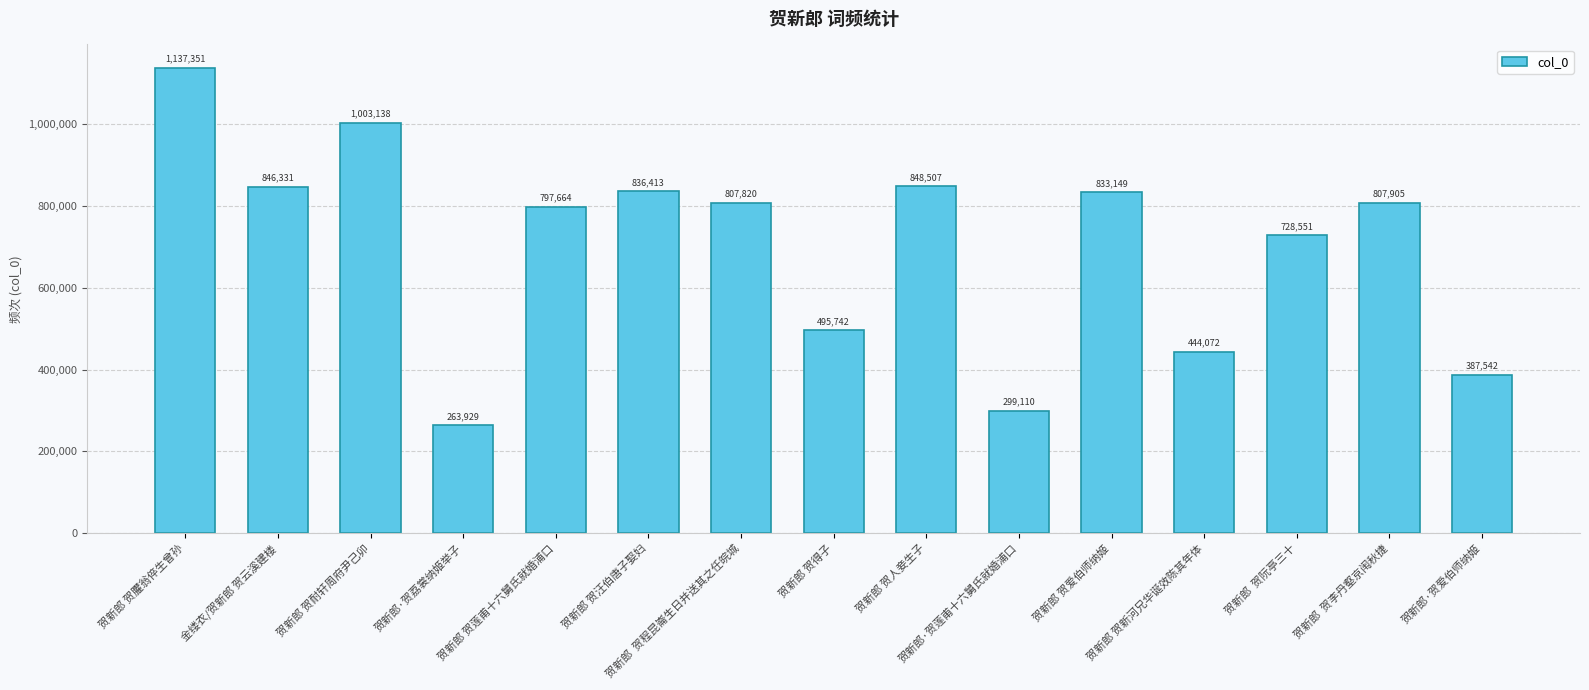

How many bars are there in total?

15